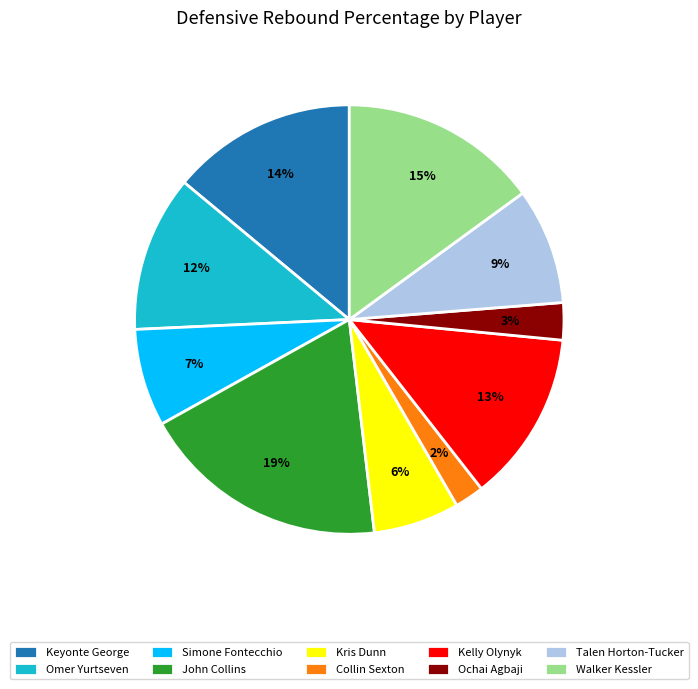

What is the smallest slice in the pie chart?

Collin Sexton